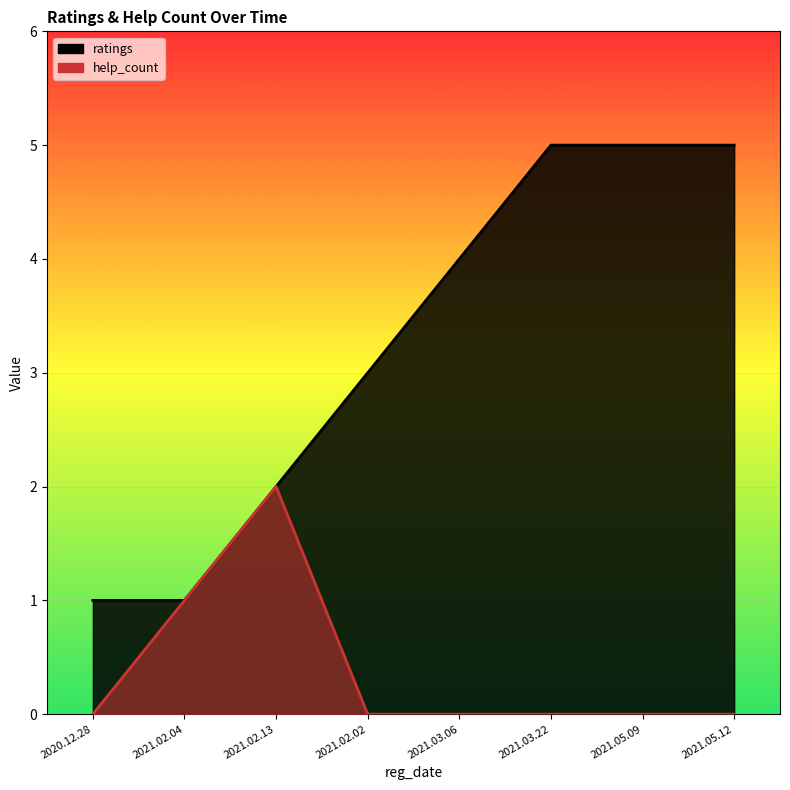

At which label is help_count closest to 1?

2021.02.04